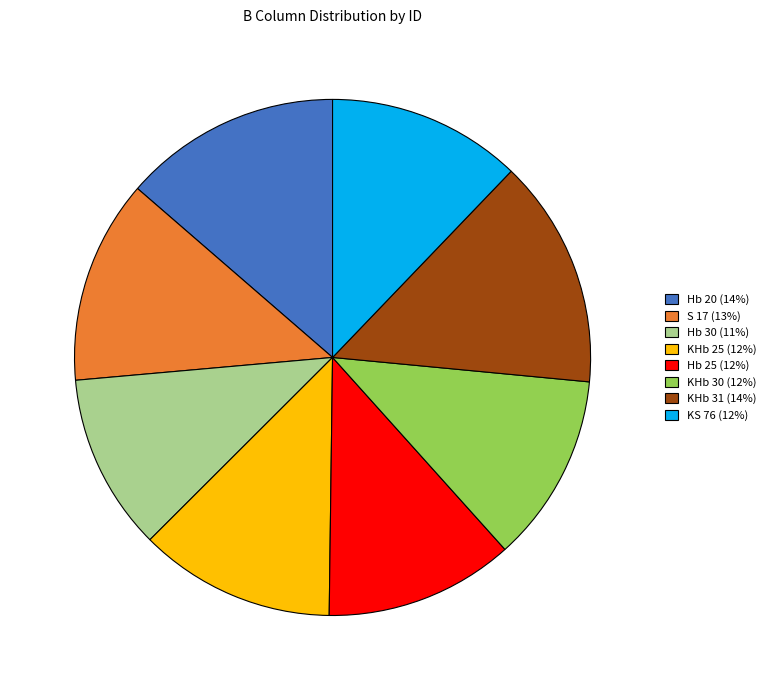

The Hb 25 slice represents 22% of the pie. True or false?

False